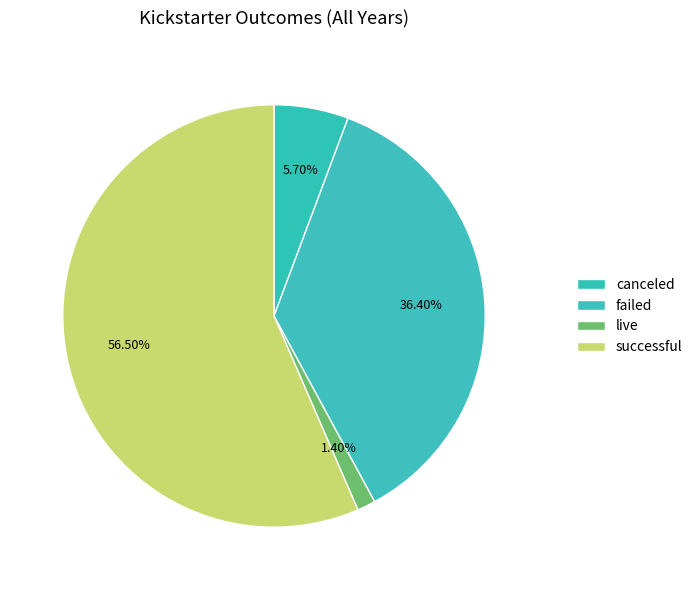

How many slices are in this pie chart?

4